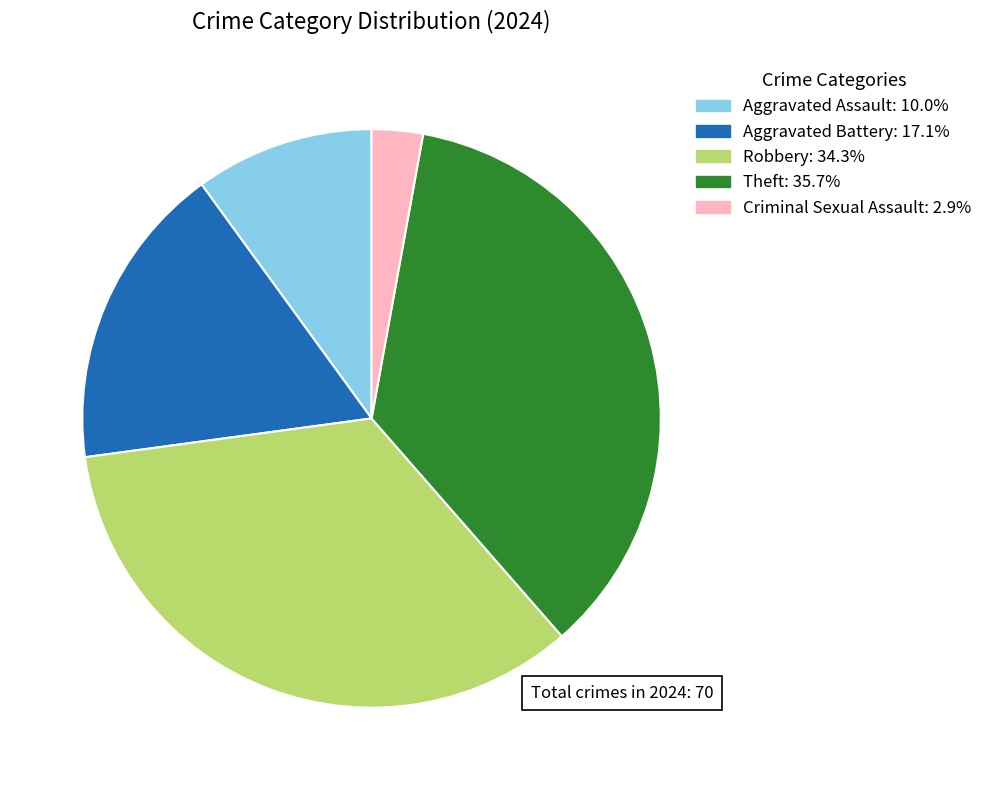

Does any single category account for the majority?

No